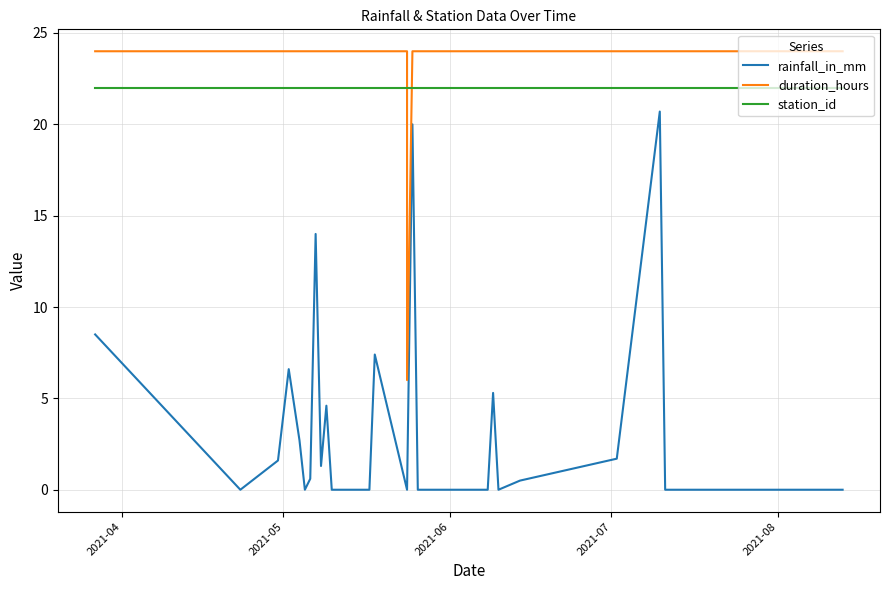

What is the sum of all duration_hours values?

942.0